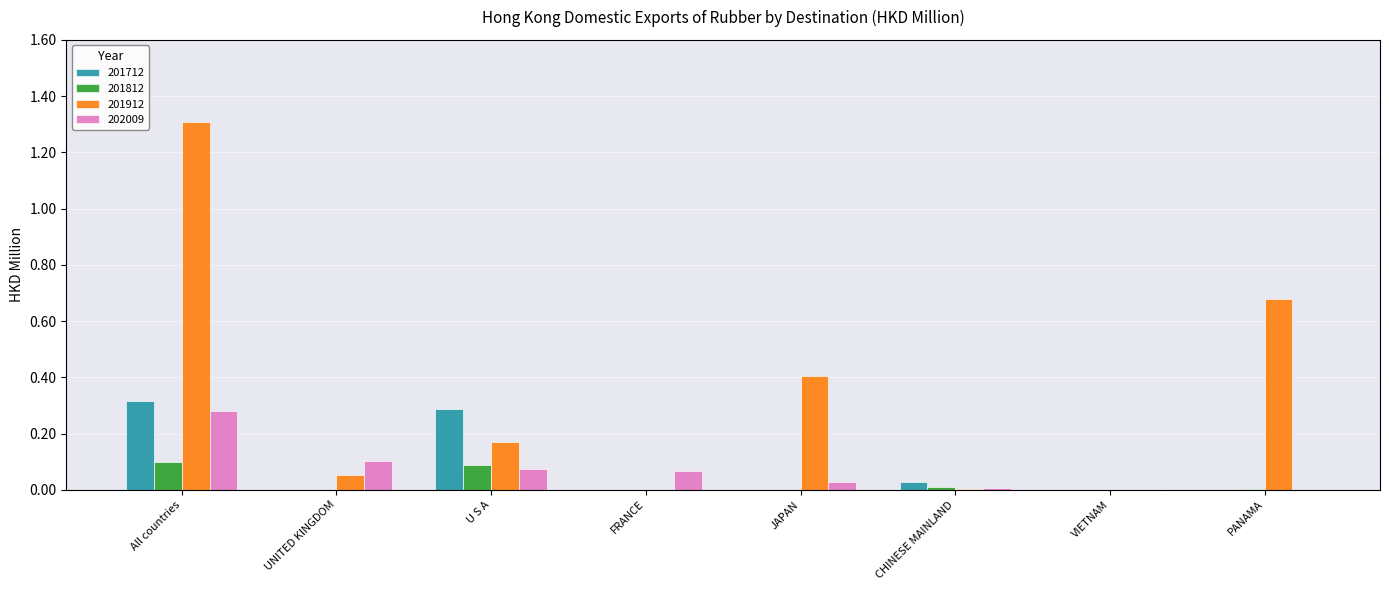

Is it true that 201812 equals 0.1 at U S A?

True